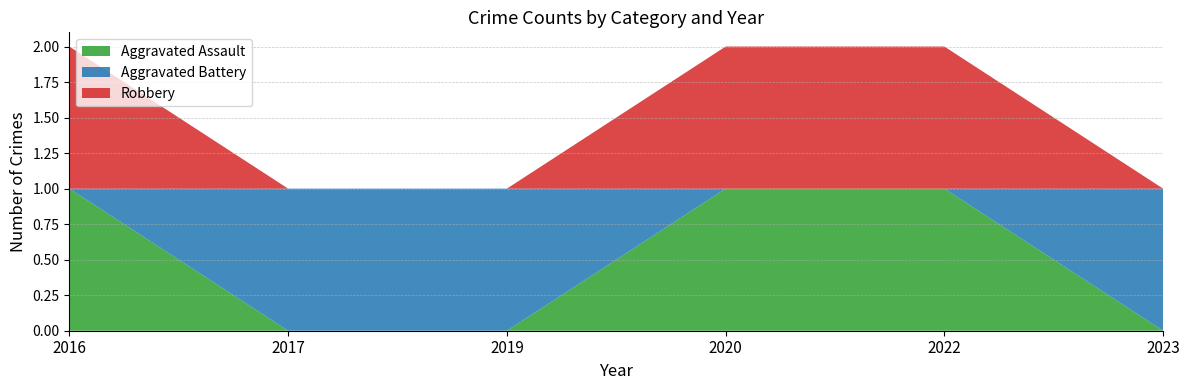

Reading left to right, transcribe all the data shown in this chart.

Aggravated Assault: 2016=1	2017=0	2019=0	2020=1	2022=1	2023=0
Aggravated Battery: 2016=0	2017=1	2019=1	2020=0	2022=0	2023=1
Robbery: 2016=1	2017=0	2019=0	2020=1	2022=1	2023=0